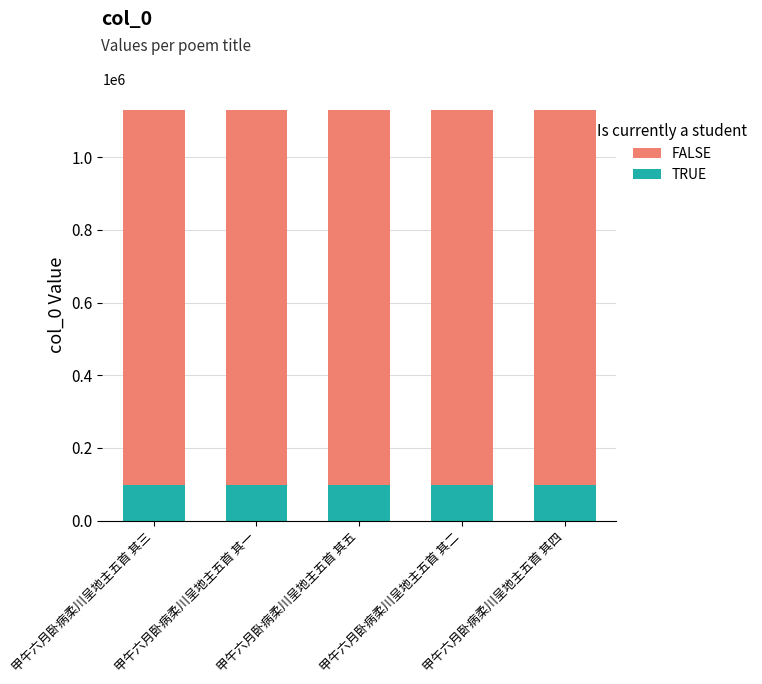

Reading right to left, list all the values displayed in this chart.

FALSE: 甲午六月卧病柔川呈地主五首 其四=1130636.8	甲午六月卧病柔川呈地主五首 其二=1130634.9	甲午六月卧病柔川呈地主五首 其五=1130637.7	甲午六月卧病柔川呈地主五首 其一=1130634.0	甲午六月卧病柔川呈地主五首 其三=1130635.8
TRUE: 甲午六月卧病柔川呈地主五首 其四=98316.2	甲午六月卧病柔川呈地主五首 其二=98316.1	甲午六月卧病柔川呈地主五首 其五=98316.3	甲午六月卧病柔川呈地主五首 其一=98316.0	甲午六月卧病柔川呈地主五首 其三=98316.2